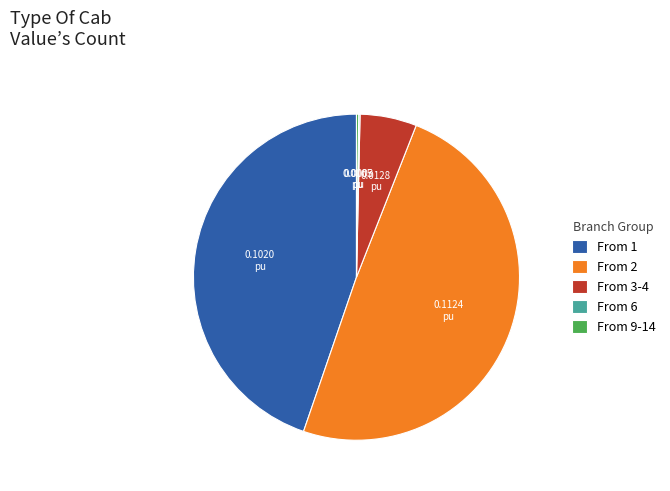

Is there a majority slice in this chart?

No